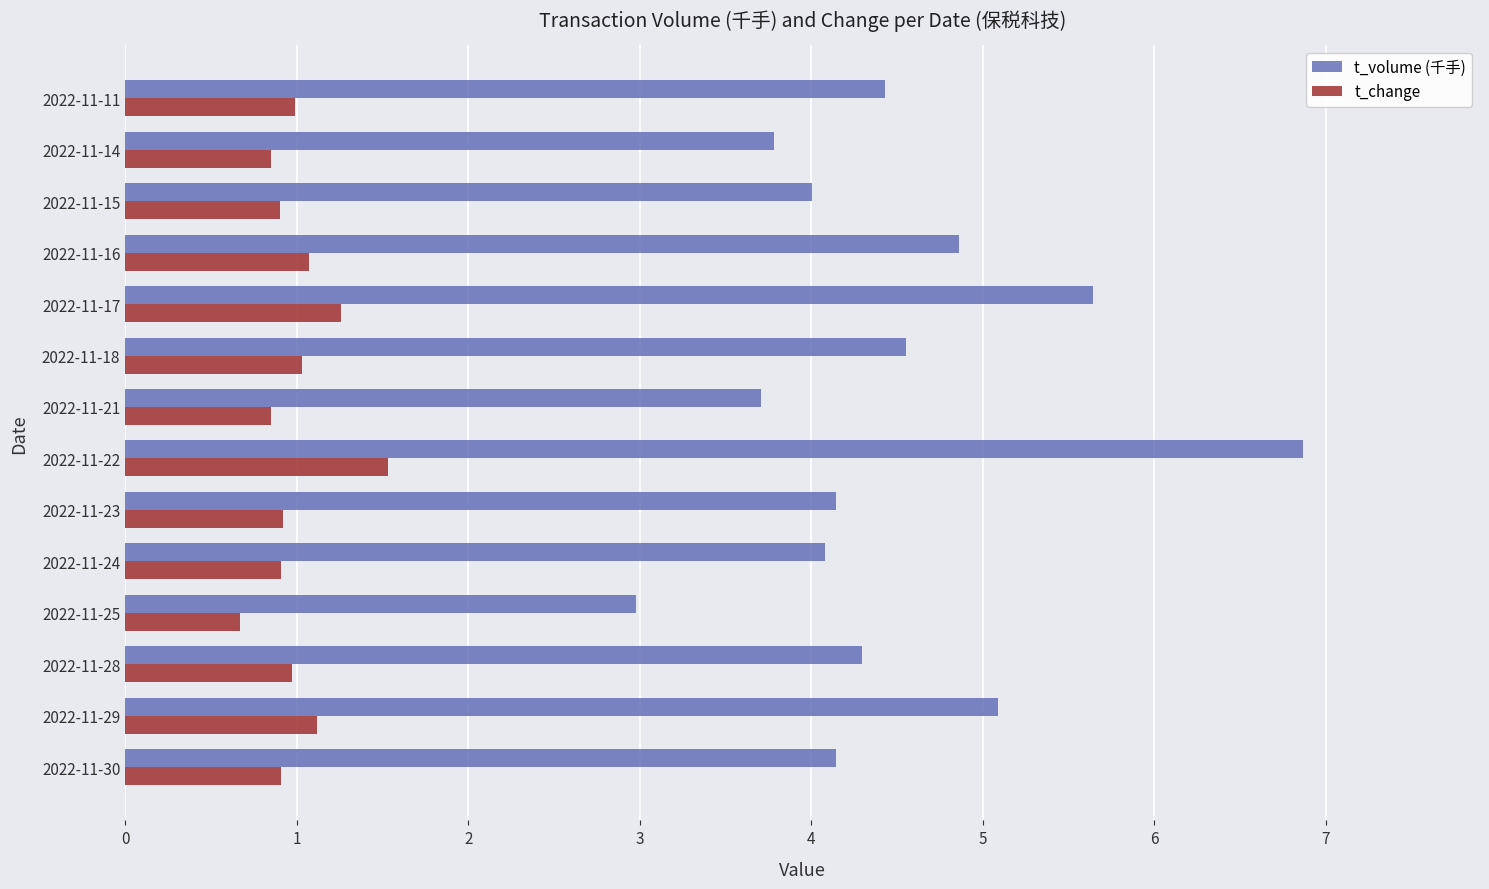

What is the difference between the t_volume (千手) values at 2022-11-24 and 2022-11-29?

1.0